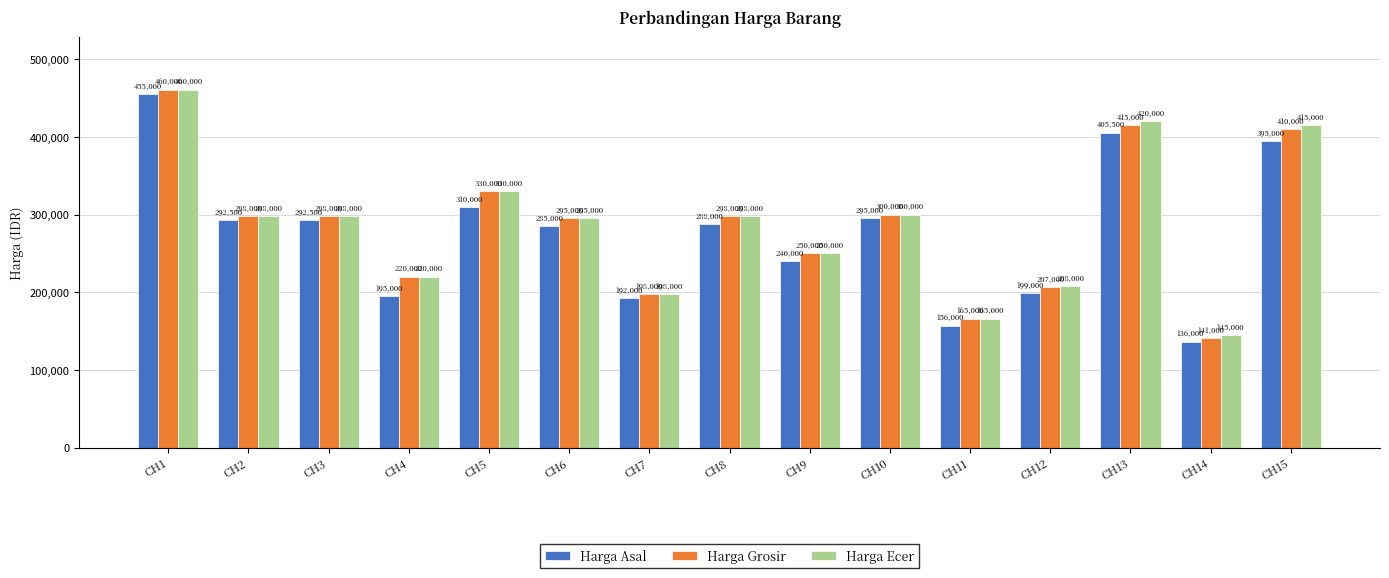

How many distinct data groups are displayed?

3